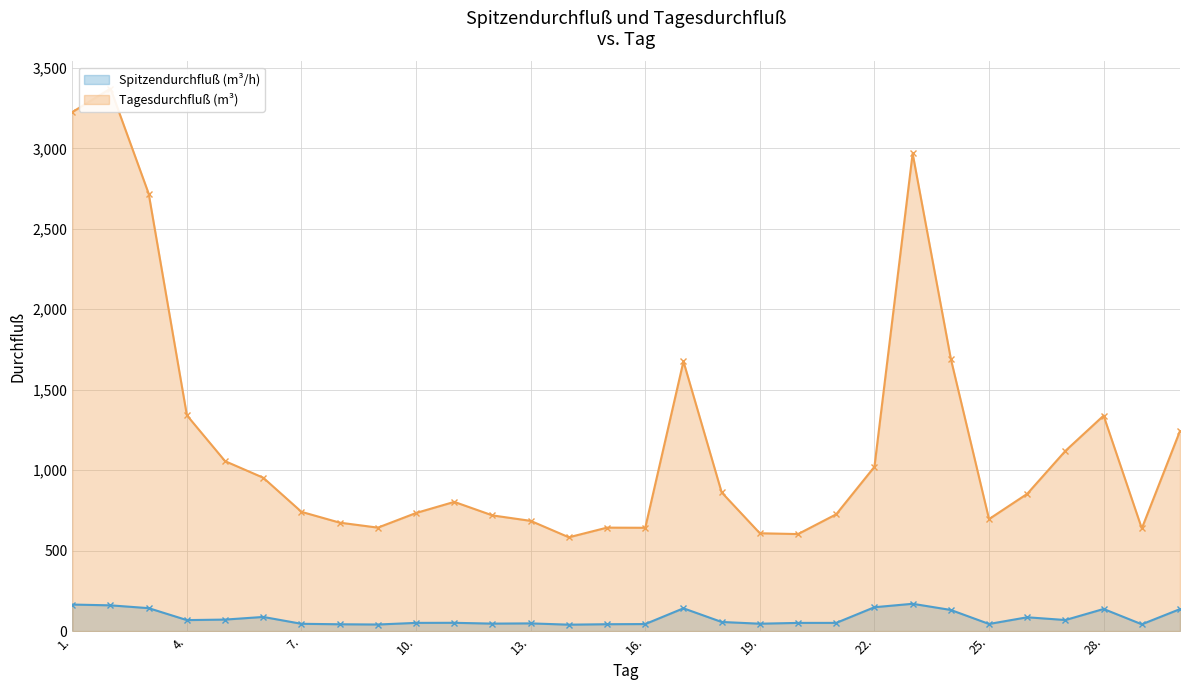

True or false: Spitzendurchfluß (m³/h) and Tagesdurchfluß (m³) intersect in this chart.

False